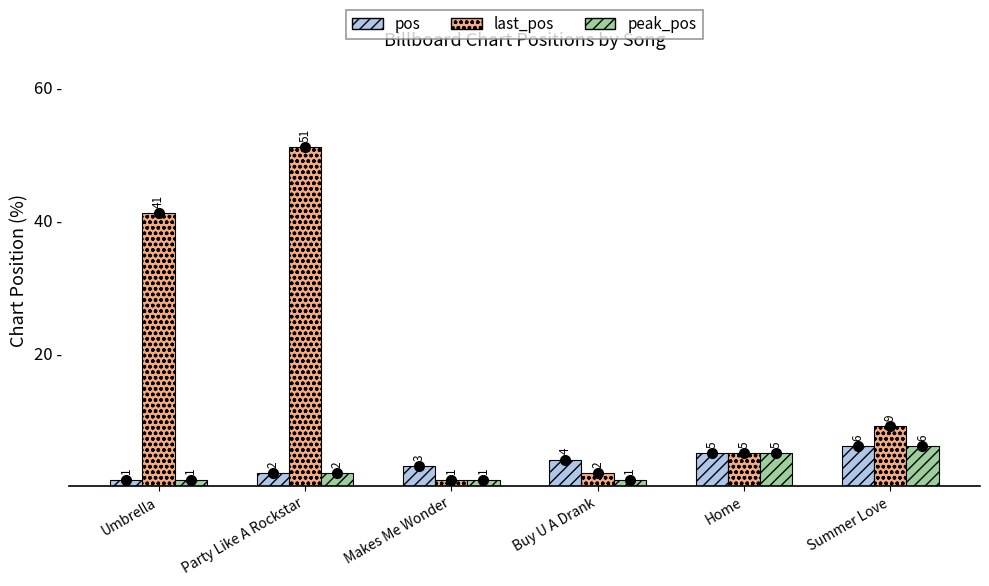

Reading left to right, list all the values displayed in this chart.

pos: Umbrella=1	Party Like A Rockstar=2	Makes Me Wonder=3	Buy U A Drank=4	Home=5	Summer Love=6
last_pos: Umbrella=41	Party Like A Rockstar=51	Makes Me Wonder=1	Buy U A Drank=2	Home=5	Summer Love=9
peak_pos: Umbrella=1	Party Like A Rockstar=2	Makes Me Wonder=1	Buy U A Drank=1	Home=5	Summer Love=6